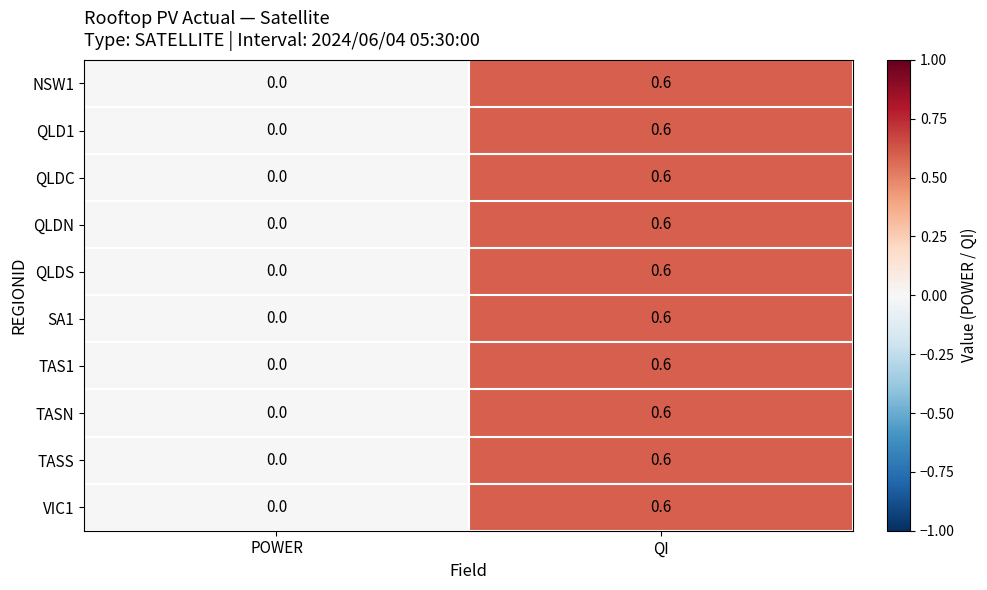

What is the sum of all QLD1 values?

0.6